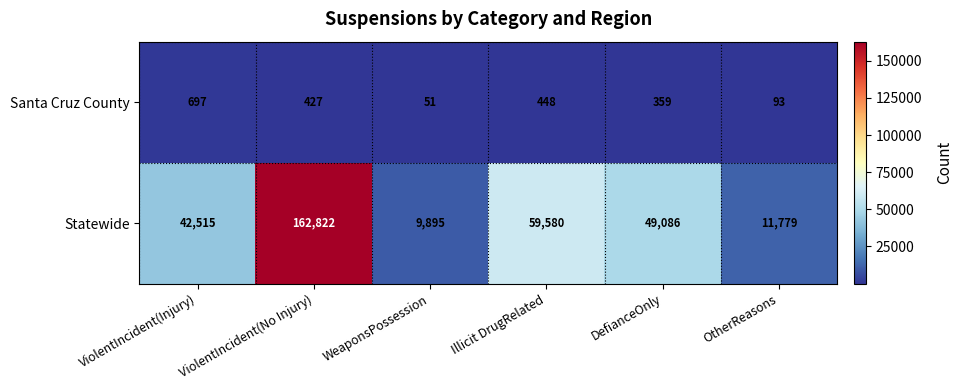

List the series in order of their peak value, lowest first.

Santa Cruz County, Statewide